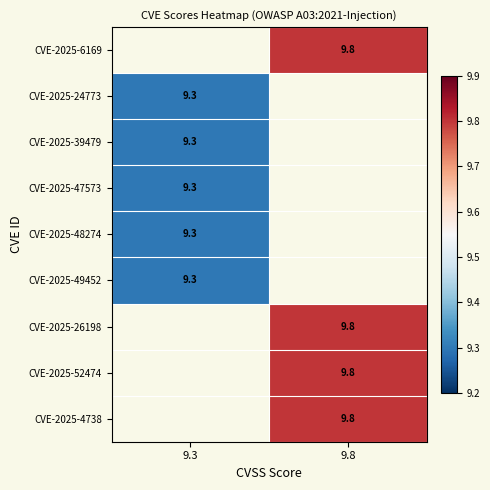

Between 9.3 and 9.8, which is larger?

9.8